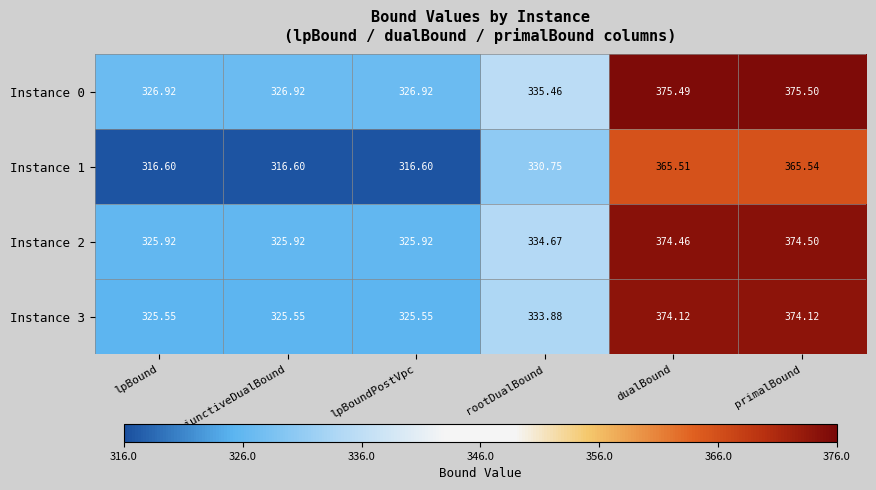

At which label does Instance 2 reach its peak?

primalBound